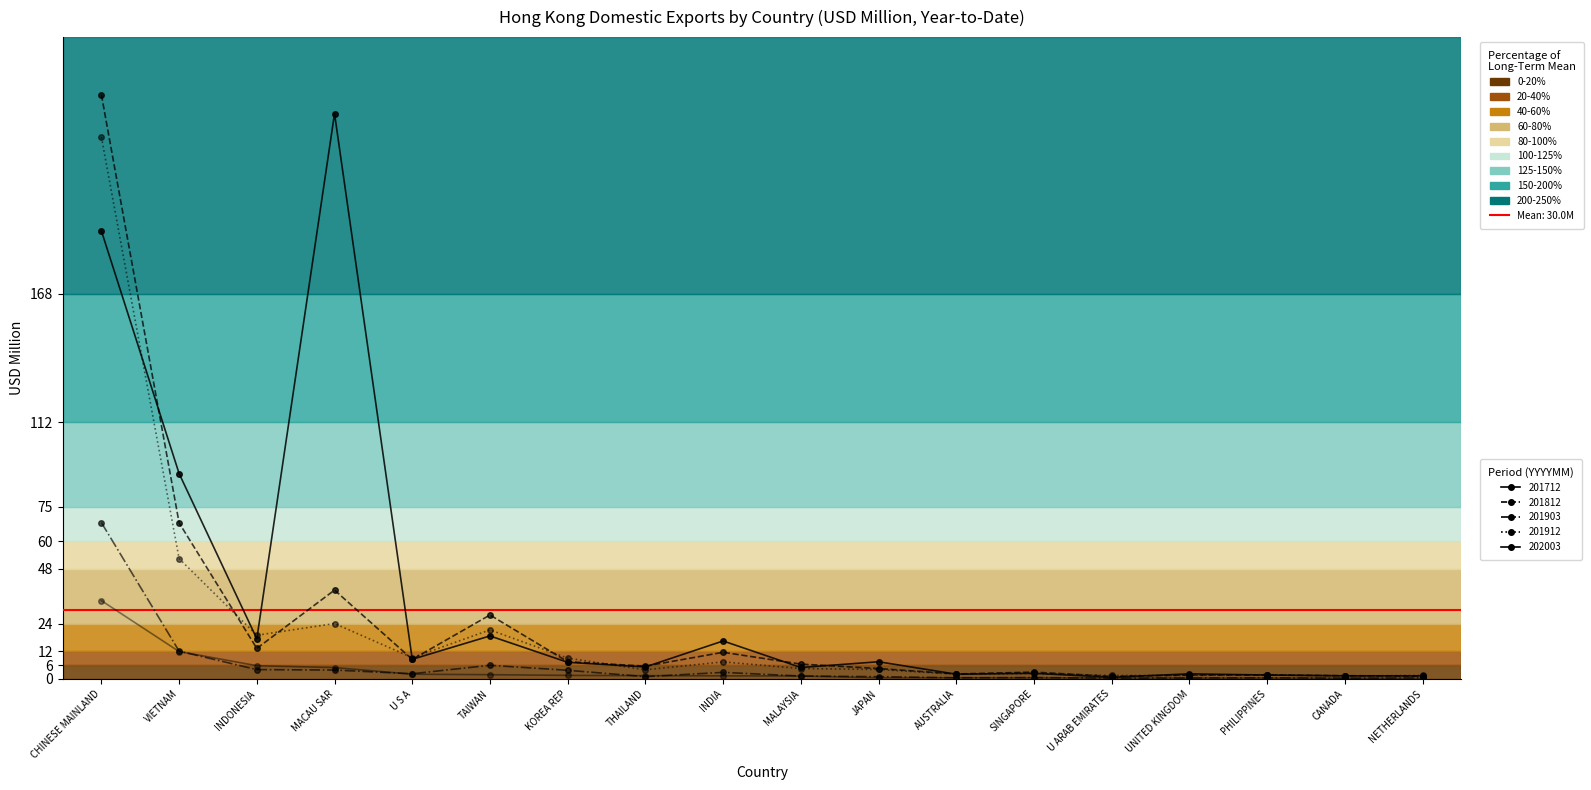

At which label is 201903 closest to 34?

VIETNAM